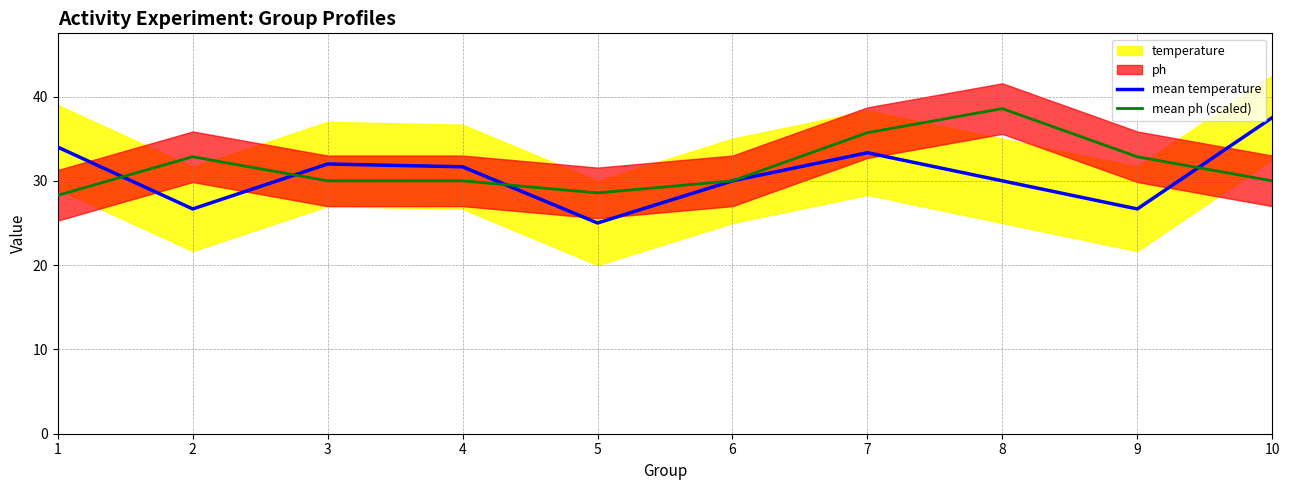

True or false: mean temperature has a value of 16.2 at 5.

False